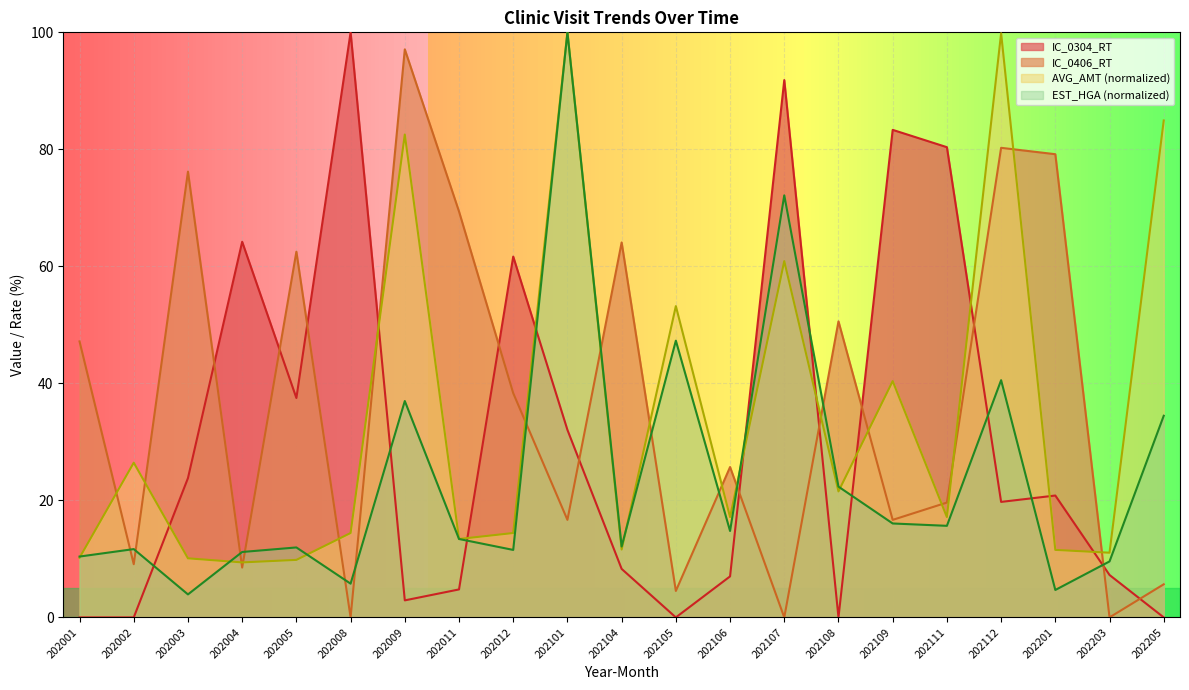

What is the sum of all IC_0406_RT values?

771.2